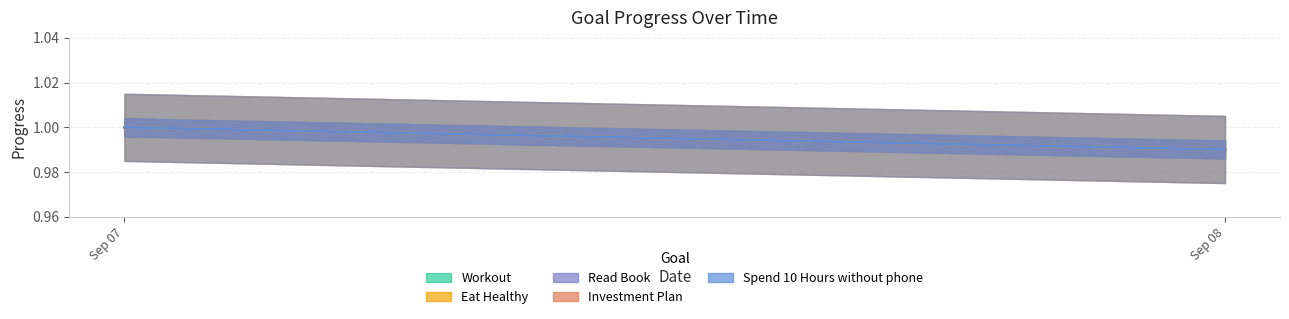

The Investment Plan series shows 0.3 at Sep 08. True or false?

False